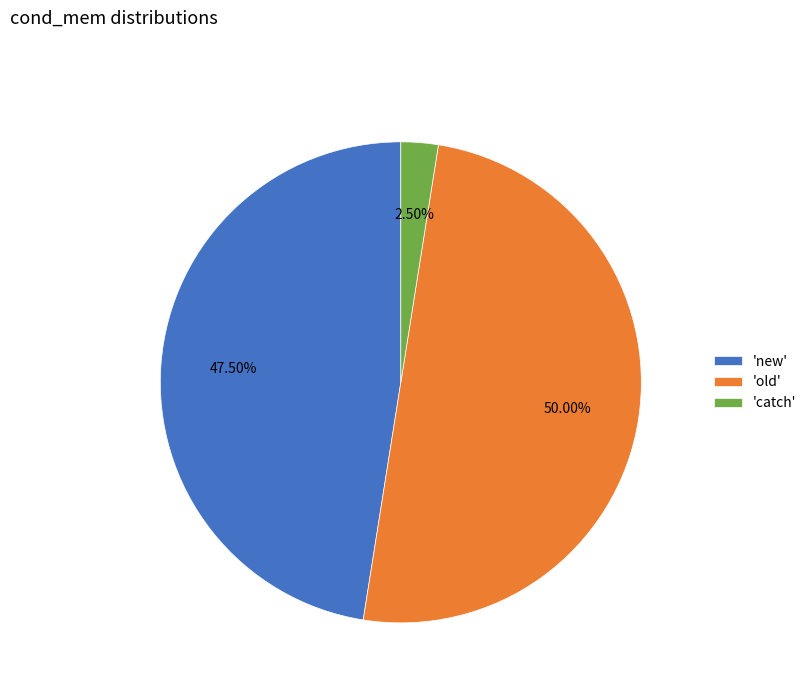

Is the sum of 'new' and 'old' greater than half?

Yes